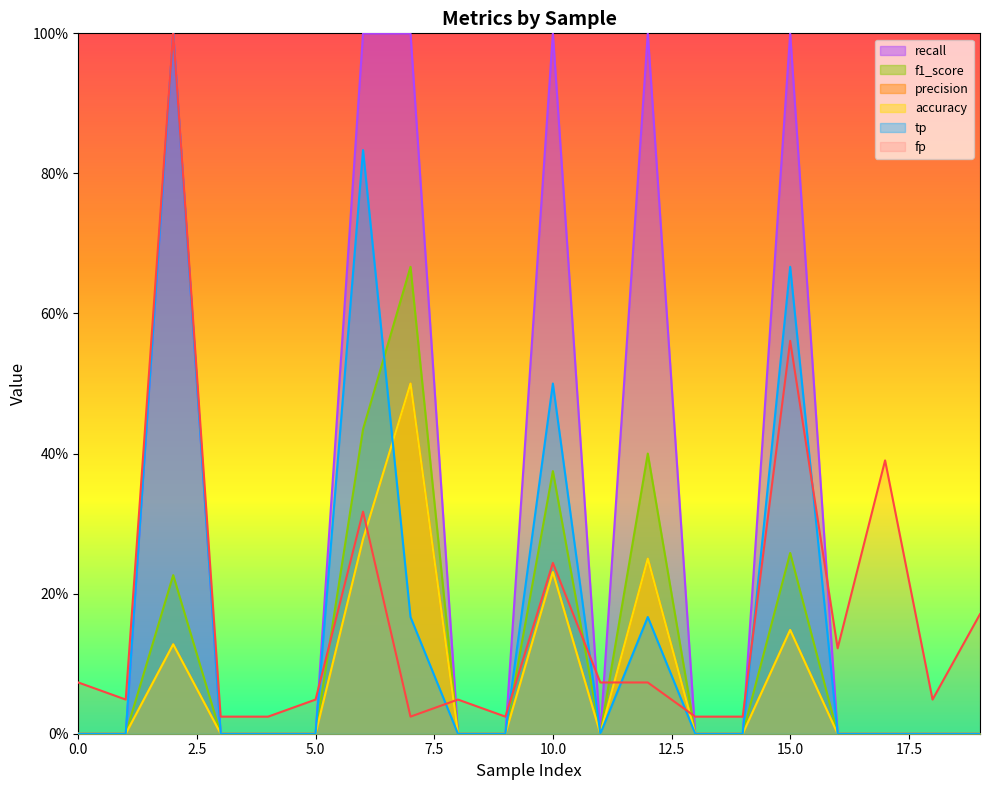

Read the precision value at 2.

0.1